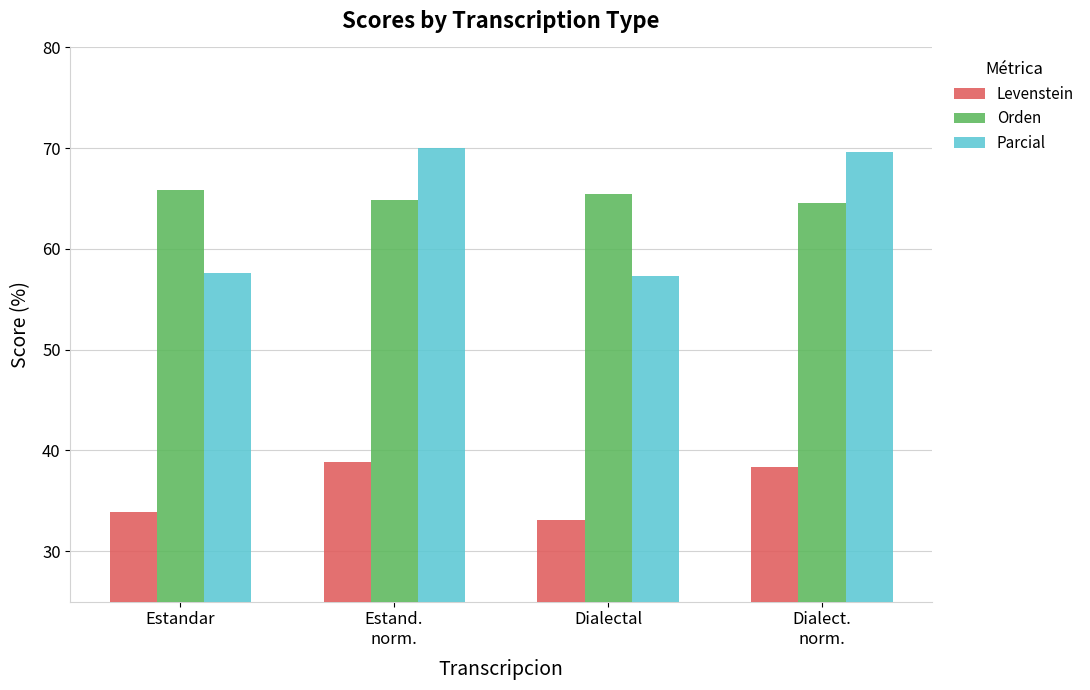

What is the difference between the maximum and minimum values in the Levenstein series?

5.8